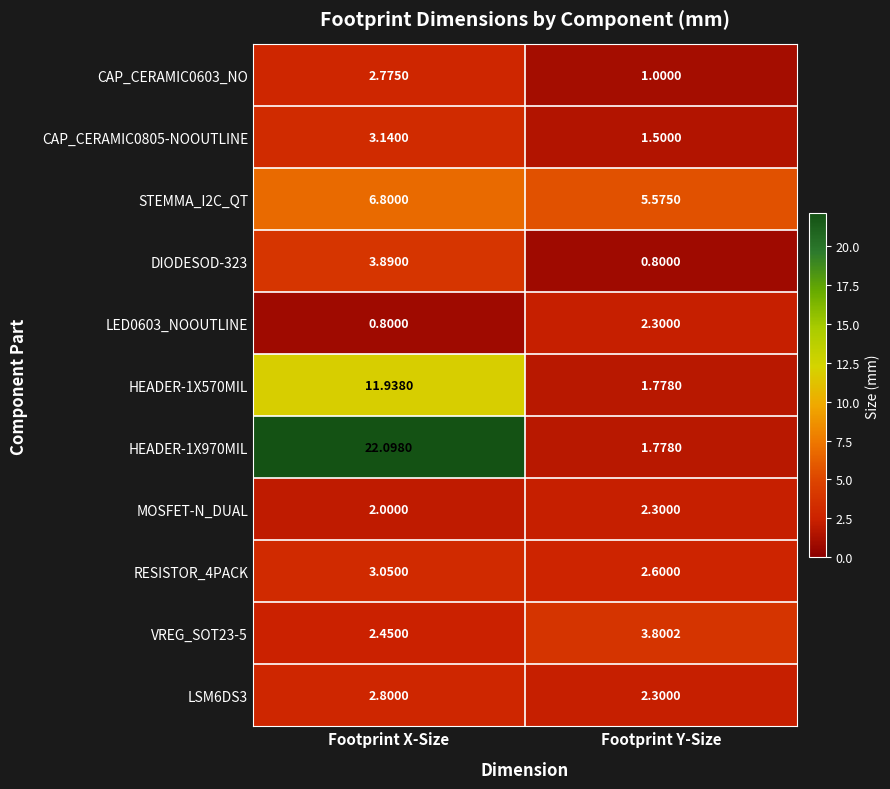

At which label does CAP_CERAMIC0603_NO reach its minimum?

Footprint Y-Size